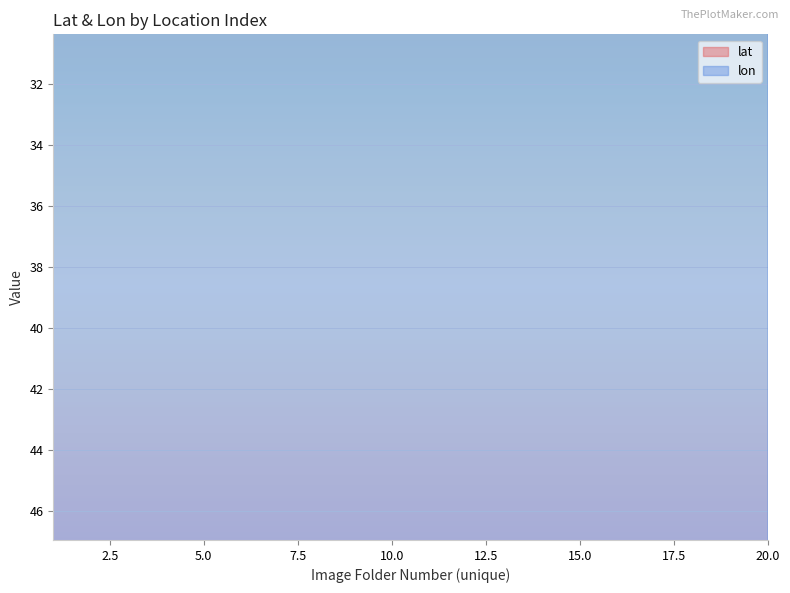

What is the total value across all series at 16?

76.4